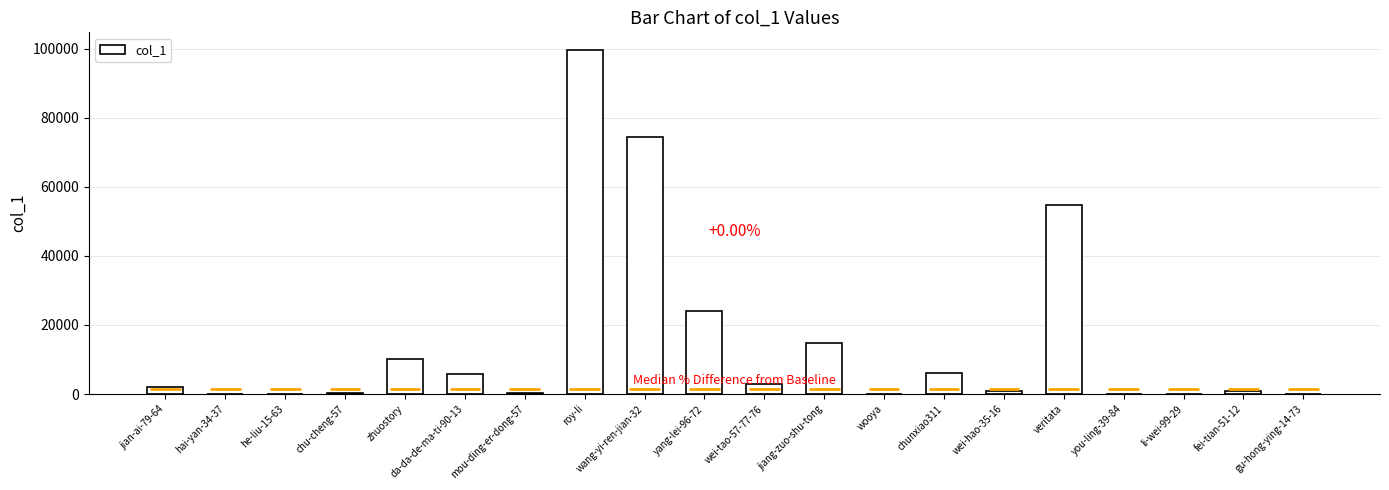

Where is the data nearest to the value 49869?

veritata